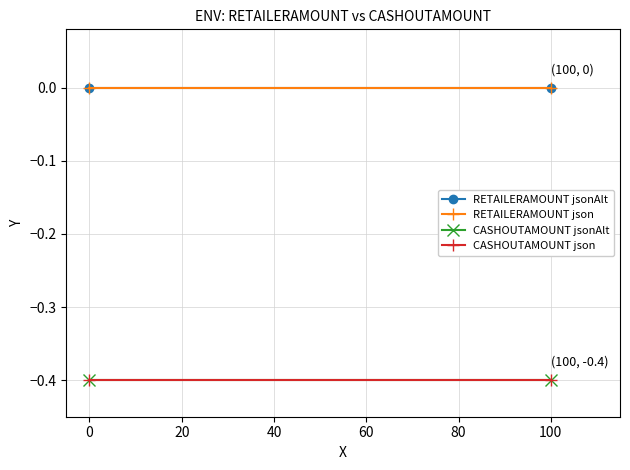

Where is RETAILERAMOUNT jsonAlt nearest to the value 0?

−20